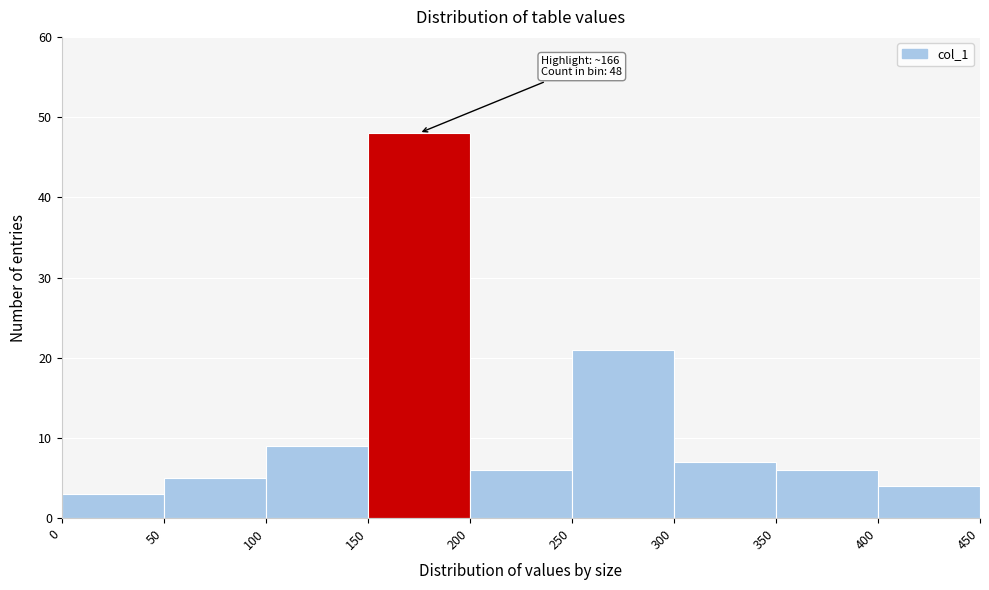

Which range on the x-axis has the tallest bar?

150 to 200